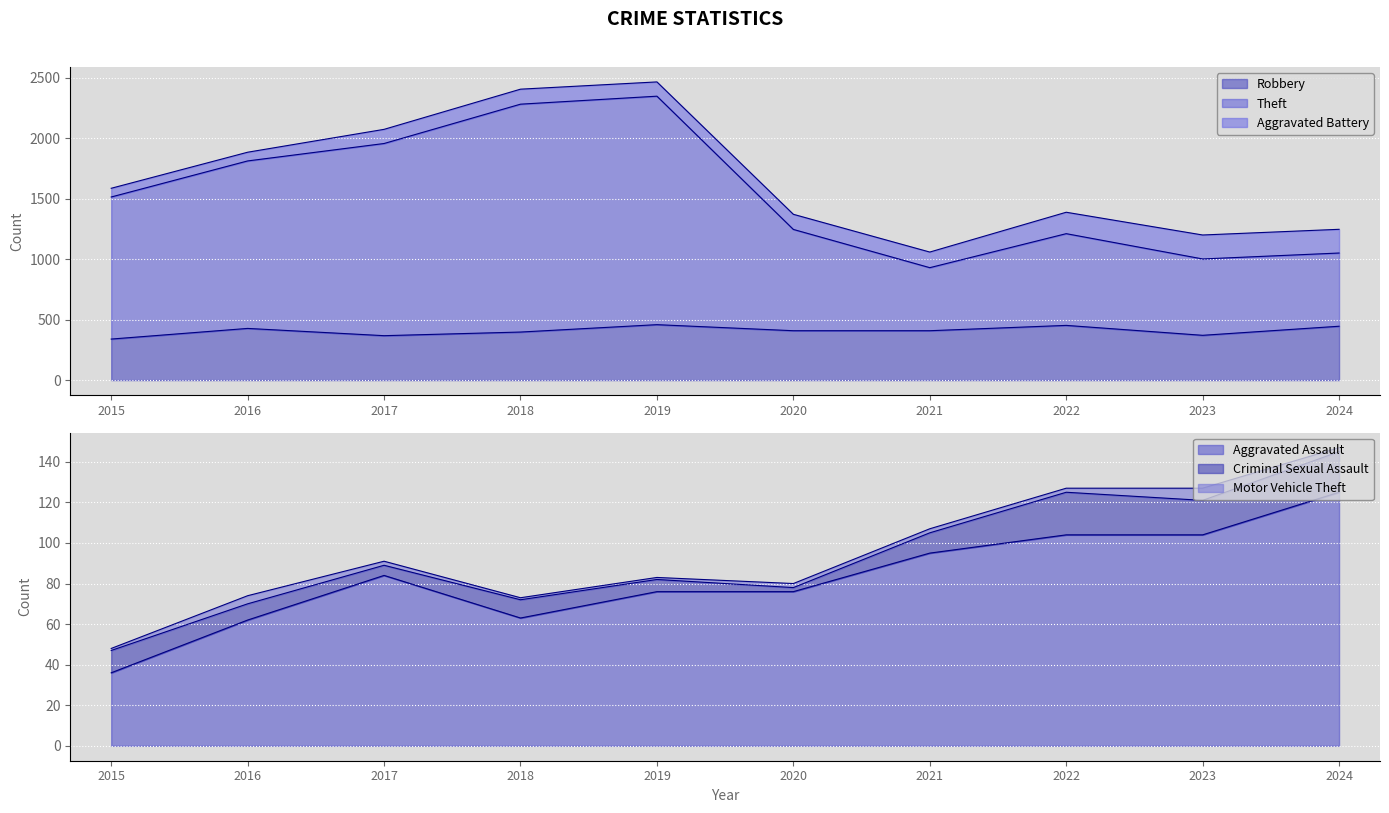

True or false: Robbery and Theft cross at least once.

False